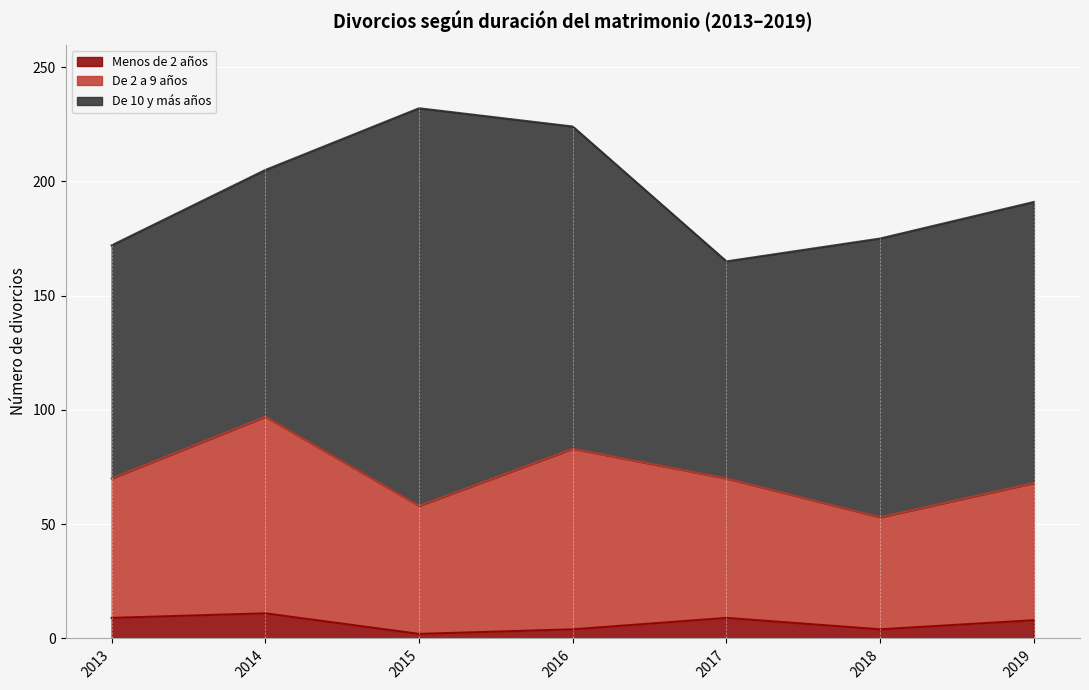

True or false: Menos de 2 años and De 10 y más años cross at least once.

False